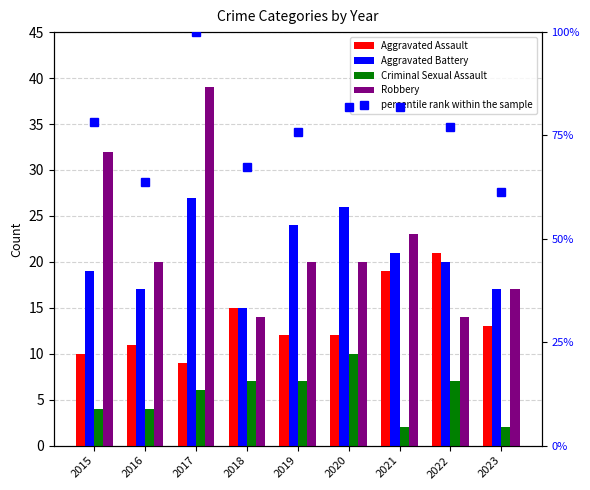

Is it true that percentile rank within the sample equals 111.8 at 2015?

False